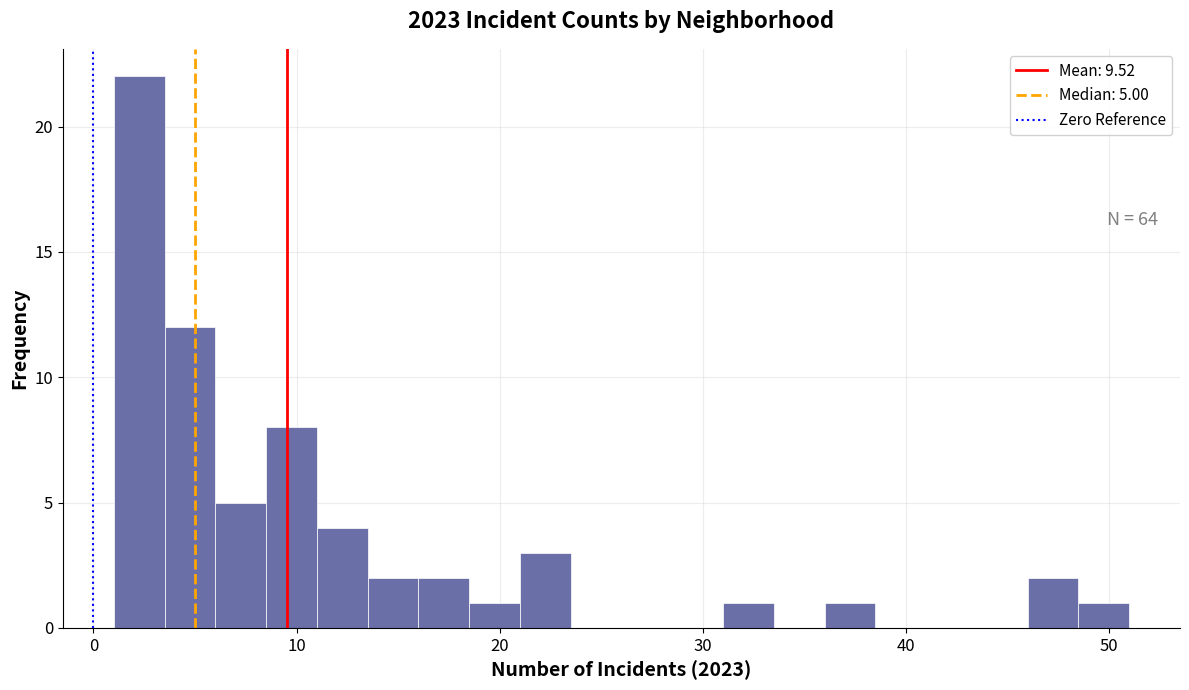

Read against the x-axis, roughly where is the centre of the tallest bar?

2